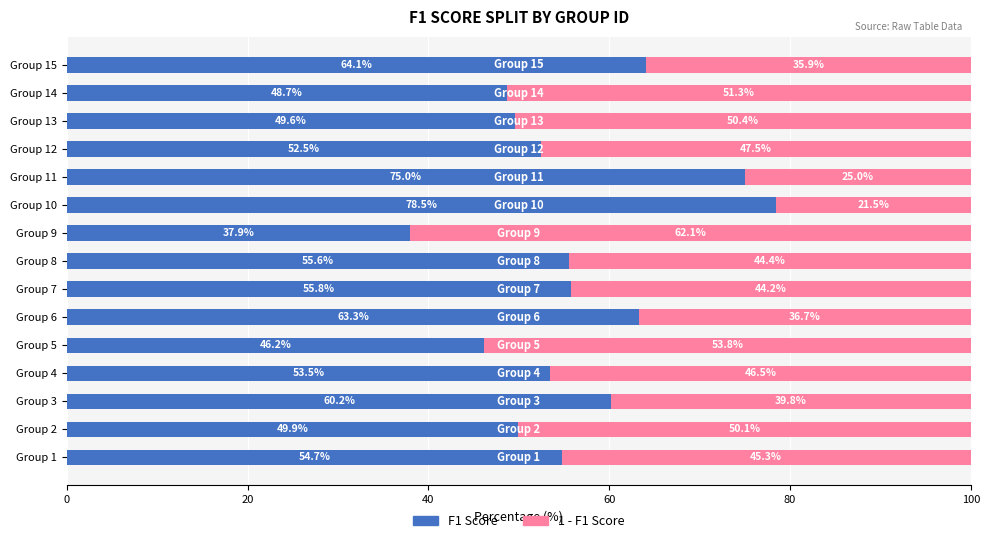

Count the number of data series in this chart.

2